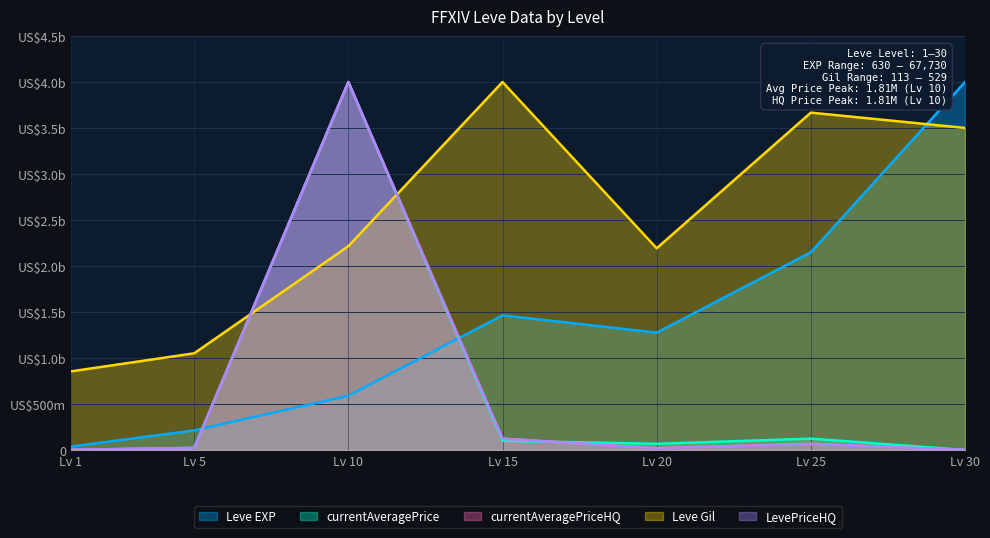

Between which two adjacent categories do LevePriceHQ and currentAveragePrice first intersect?

Lv 1 and Lv 5